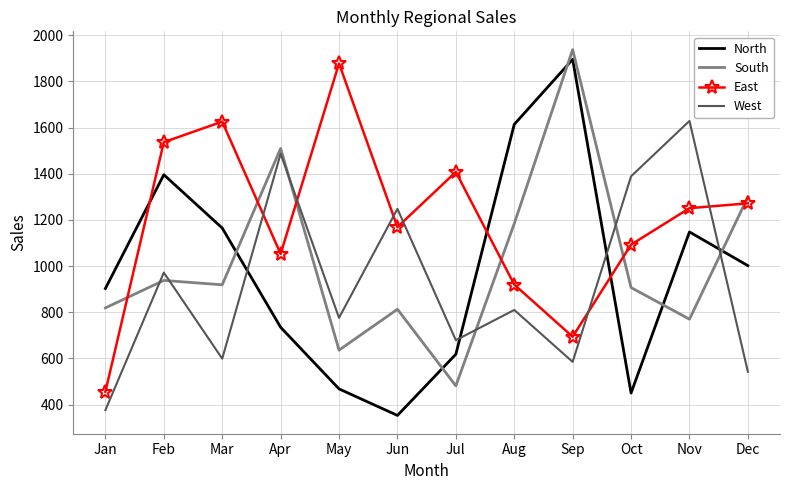

How many intersections are there between East and West?

6